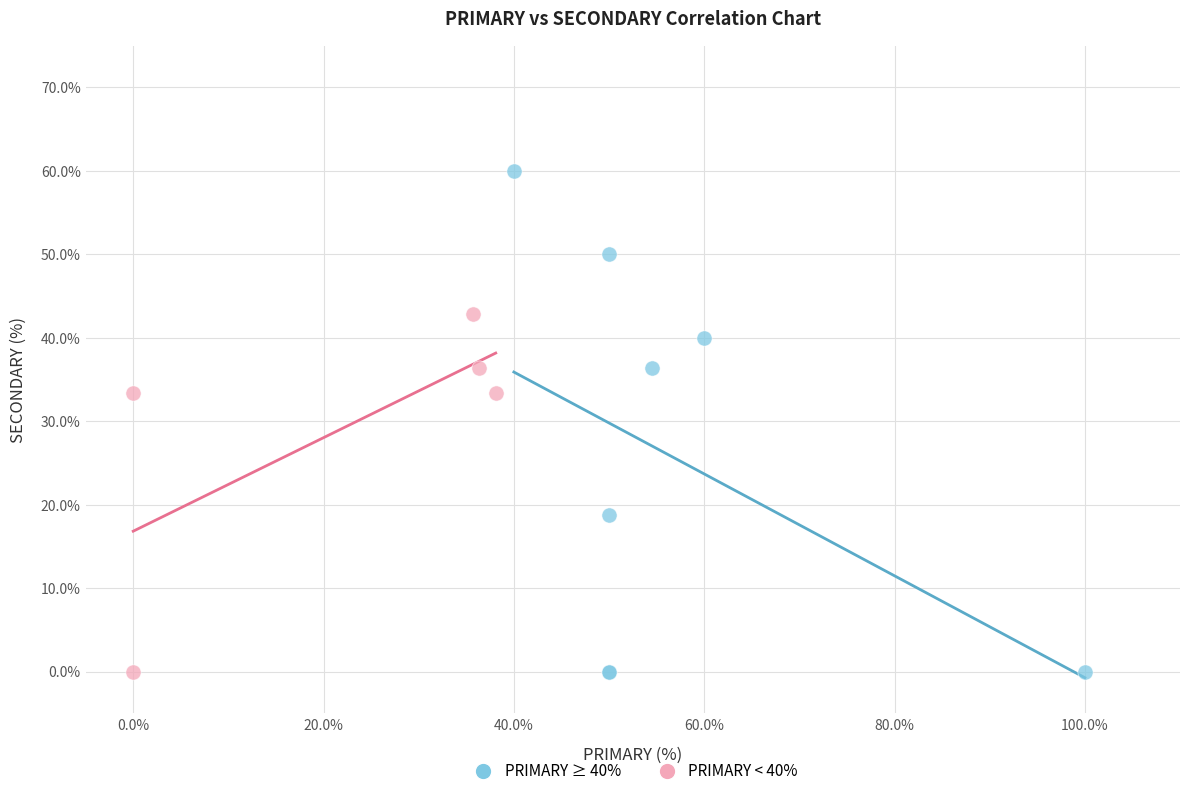

Which series reaches the maximum Y coordinate?

PRIMARY ≥ 40%